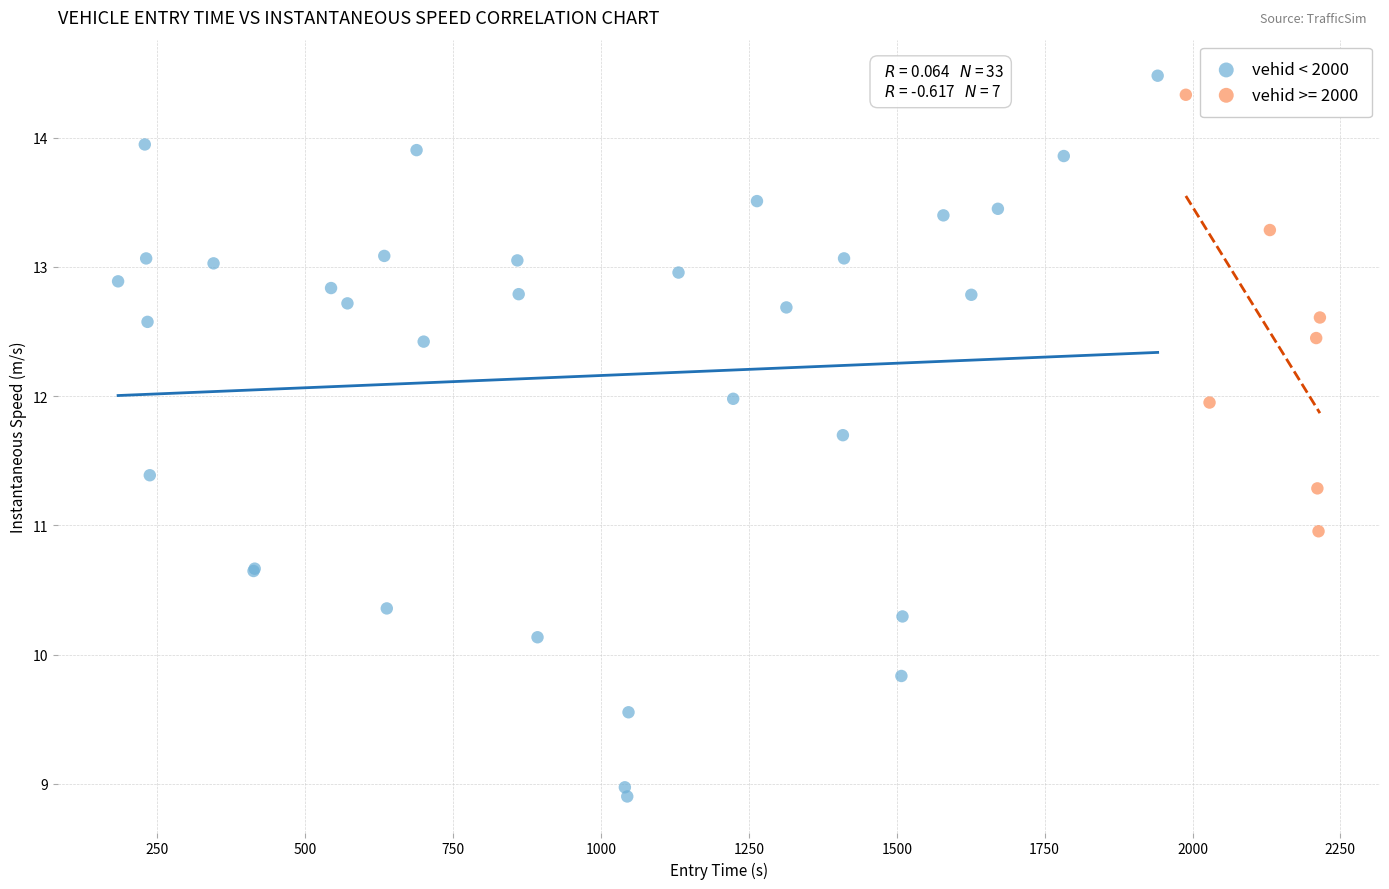

Which series contains the lowest Y value?

vehid < 2000